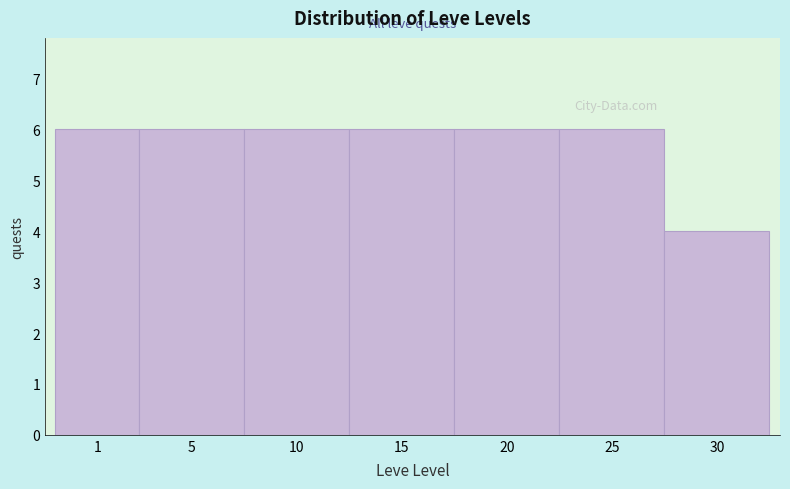

Reading left to right, transcribe all the data shown in this chart.

1=6	5=6	10=6	15=6	20=6	25=6	30=4